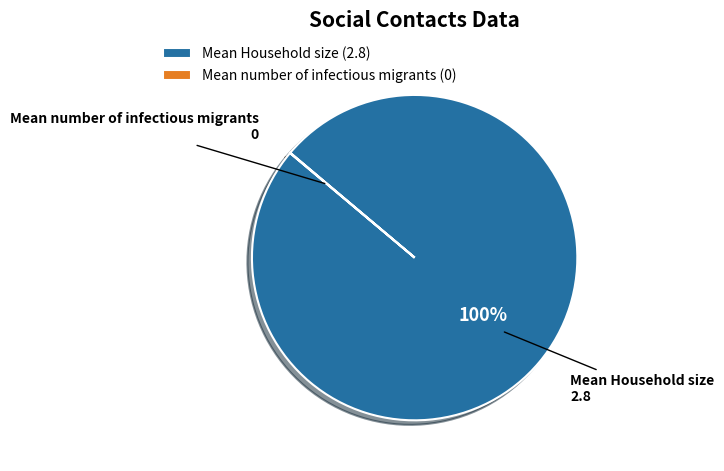

To the nearest percent, what is the average slice percentage?

50%